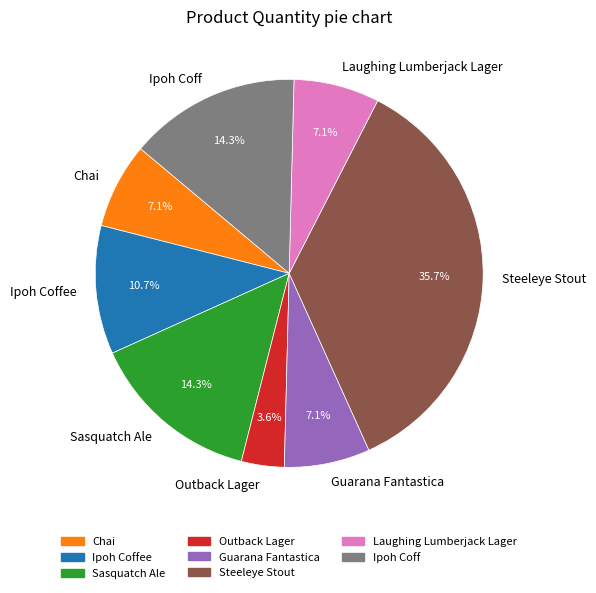

Is it true that Guarana Fantastica is 7% of the pie?

True